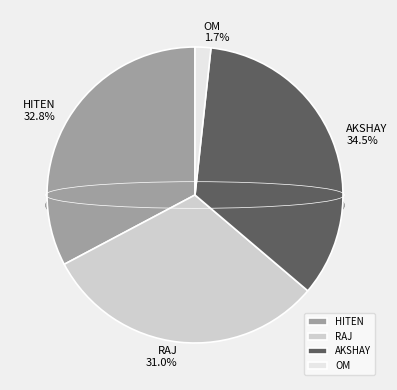

What is the smallest slice in the pie chart?

OM